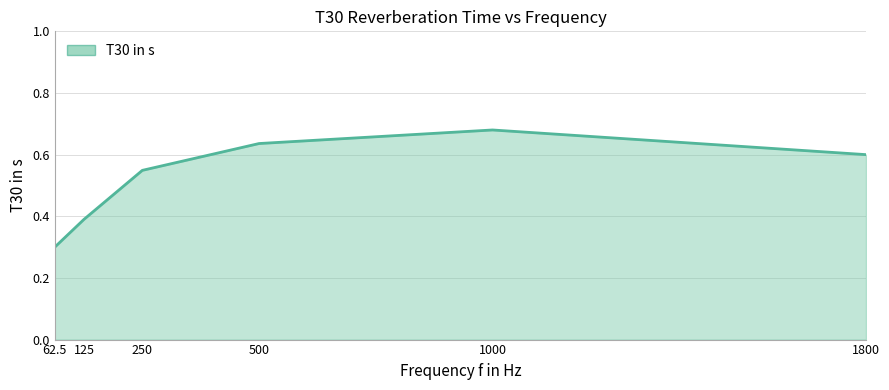

The value at 500 is 0.6. True or false?

True